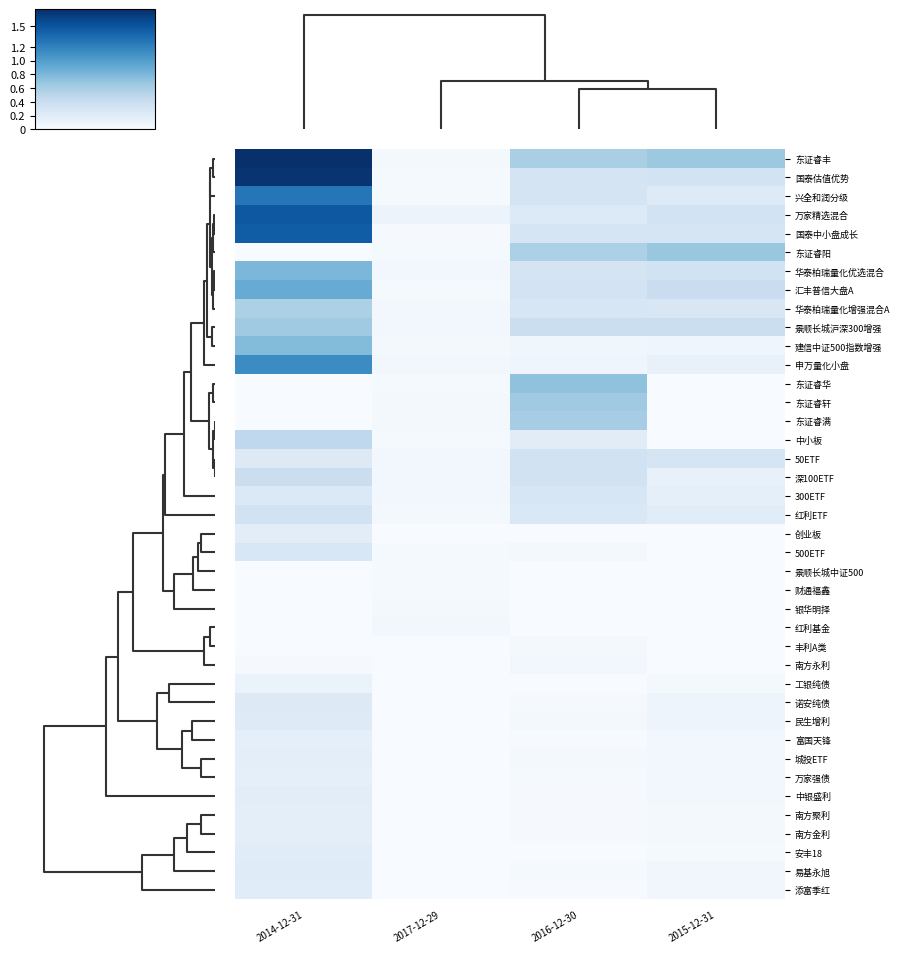

Reading left to right, transcribe all the data shown in this chart.

东证睿丰: 2014-12-31=1.7	2017-12-29=0.0	2016-12-30=0.6	2015-12-31=0.7
国泰估值优势: 2014-12-31=1.7	2017-12-29=0.0	2016-12-30=0.3	2015-12-31=0.3
兴全和润分级: 2014-12-31=1.3	2017-12-29=0.0	2016-12-30=0.3	2015-12-31=0.2
万家精选混合: 2014-12-31=1.5	2017-12-29=0.1	2016-12-30=0.2	2015-12-31=0.3
国泰中小盘成长: 2014-12-31=1.4	2017-12-29=0.0	2016-12-30=0.3	2015-12-31=0.3
东证睿阳: 2014-12-31=0.0	2017-12-29=0.0	2016-12-30=0.6	2015-12-31=0.7
华泰柏瑞量化优选混合: 2014-12-31=0.8	2017-12-29=0.0	2016-12-30=0.3	2015-12-31=0.3
汇丰普信大盘A: 2014-12-31=0.9	2017-12-29=0.0	2016-12-30=0.3	2015-12-31=0.4
华泰柏瑞量化增强混合A: 2014-12-31=0.6	2017-12-29=0.0	2016-12-30=0.3	2015-12-31=0.3
景顺长城沪深300增强: 2014-12-31=0.6	2017-12-29=0.0	2016-12-30=0.4	2015-12-31=0.4
建信中证500指数增强: 2014-12-31=0.8	2017-12-29=0.0	2016-12-30=0.1	2015-12-31=0.1
申万量化小盘: 2014-12-31=1.1	2017-12-29=0.0	2016-12-30=0.1	2015-12-31=0.1
东证睿华: 2014-12-31=0.0	2017-12-29=0.0	2016-12-30=0.7	2015-12-31=0.0
东证睿轩: 2014-12-31=0.0	2017-12-29=0.0	2016-12-30=0.6	2015-12-31=0.0
东证睿满: 2014-12-31=0.0	2017-12-29=0.0	2016-12-30=0.6	2015-12-31=0.0
中小板: 2014-12-31=0.5	2017-12-29=0.0	2016-12-30=0.2	2015-12-31=0.0
50ETF: 2014-12-31=0.2	2017-12-29=0.0	2016-12-30=0.3	2015-12-31=0.3
深100ETF: 2014-12-31=0.4	2017-12-29=0.0	2016-12-30=0.3	2015-12-31=0.1
300ETF: 2014-12-31=0.2	2017-12-29=0.0	2016-12-30=0.3	2015-12-31=0.2
红利ETF: 2014-12-31=0.3	2017-12-29=0.0	2016-12-30=0.3	2015-12-31=0.2
创业板: 2014-12-31=0.2	2017-12-29=0.0	2016-12-30=0.0	2015-12-31=0.0
500ETF: 2014-12-31=0.3	2017-12-29=0.0	2016-12-30=0.0	2015-12-31=0.0
景顺长城中证500: 2014-12-31=0.0	2017-12-29=0.0	2016-12-30=0.0	2015-12-31=0.0
财通福鑫: 2014-12-31=0.0	2017-12-29=0.0	2016-12-30=0.0	2015-12-31=0.0
银华明择: 2014-12-31=0.0	2017-12-29=0.0	2016-12-30=0.0	2015-12-31=0.0
红利基金: 2014-12-31=0.0	2017-12-29=0.0	2016-12-30=0.0	2015-12-31=0.0
丰利A类: 2014-12-31=0.0	2017-12-29=0.0	2016-12-30=0.0	2015-12-31=0.0
南方永利: 2014-12-31=0.0	2017-12-29=0.0	2016-12-30=0.0	2015-12-31=0.0
工银纯债: 2014-12-31=0.1	2017-12-29=0.0	2016-12-30=0.0	2015-12-31=0.0
诺安纯债: 2014-12-31=0.2	2017-12-29=0.0	2016-12-30=0.0	2015-12-31=0.1
民生增利: 2014-12-31=0.2	2017-12-29=0.0	2016-12-30=0.0	2015-12-31=0.1
富国天锋: 2014-12-31=0.2	2017-12-29=0.0	2016-12-30=0.0	2015-12-31=0.0
城投ETF: 2014-12-31=0.2	2017-12-29=0.0	2016-12-30=0.0	2015-12-31=0.1
万家强债: 2014-12-31=0.2	2017-12-29=0.0	2016-12-30=0.0	2015-12-31=0.1
中银盛利: 2014-12-31=0.2	2017-12-29=0.0	2016-12-30=0.0	2015-12-31=0.0
南方聚利: 2014-12-31=0.2	2017-12-29=0.0	2016-12-30=0.0	2015-12-31=0.0
南方金利: 2014-12-31=0.2	2017-12-29=0.0	2016-12-30=0.0	2015-12-31=0.0
安丰18: 2014-12-31=0.2	2017-12-29=0.0	2016-12-30=0.0	2015-12-31=0.0
易基永旭: 2014-12-31=0.2	2017-12-29=0.0	2016-12-30=0.0	2015-12-31=0.1
添富季红: 2014-12-31=0.2	2017-12-29=0.0	2016-12-30=0.0	2015-12-31=0.1